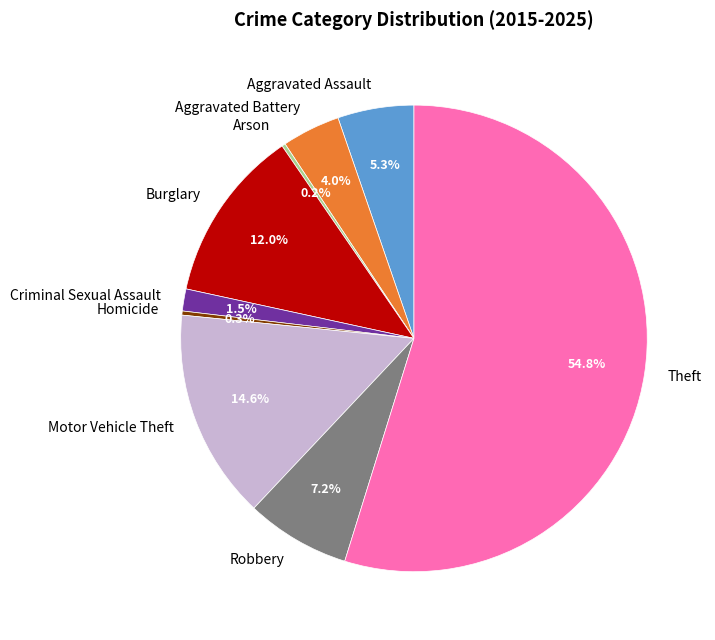

What portion of the pie excludes Criminal Sexual Assault?

98.5%